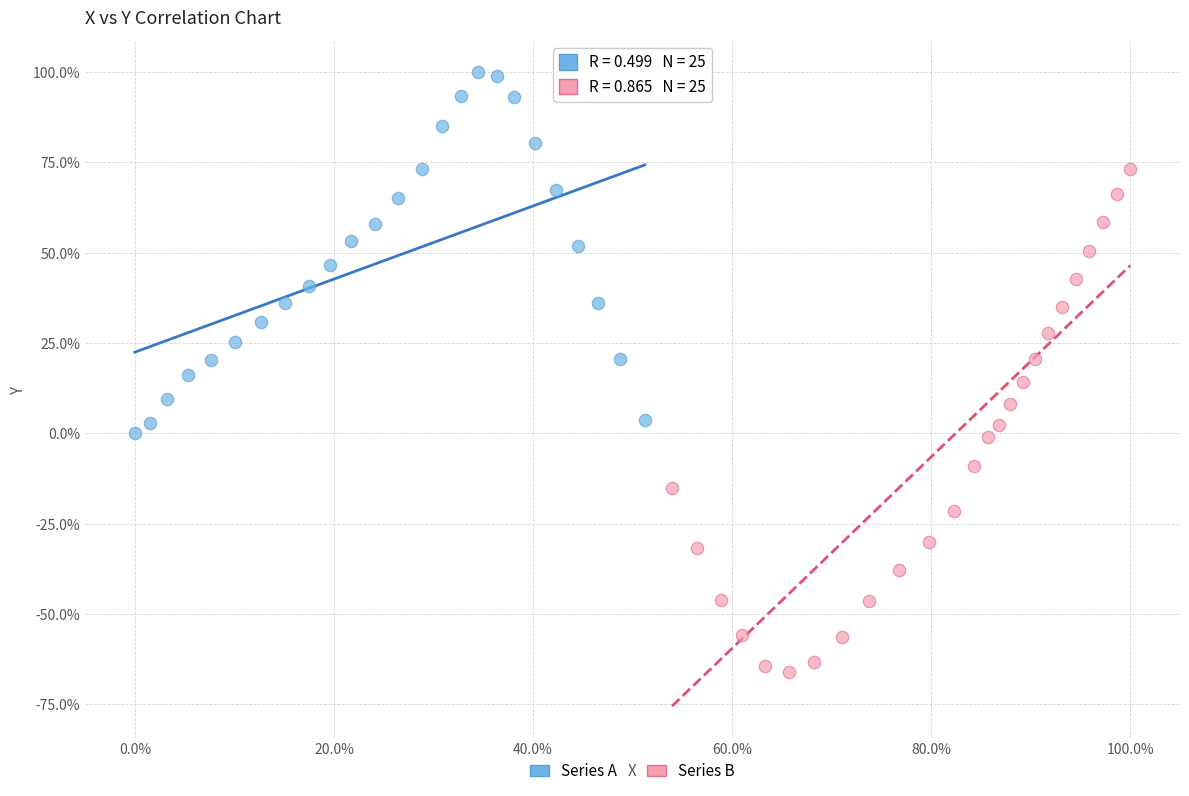

Which series has the largest Y range (max minus min)?

Series B